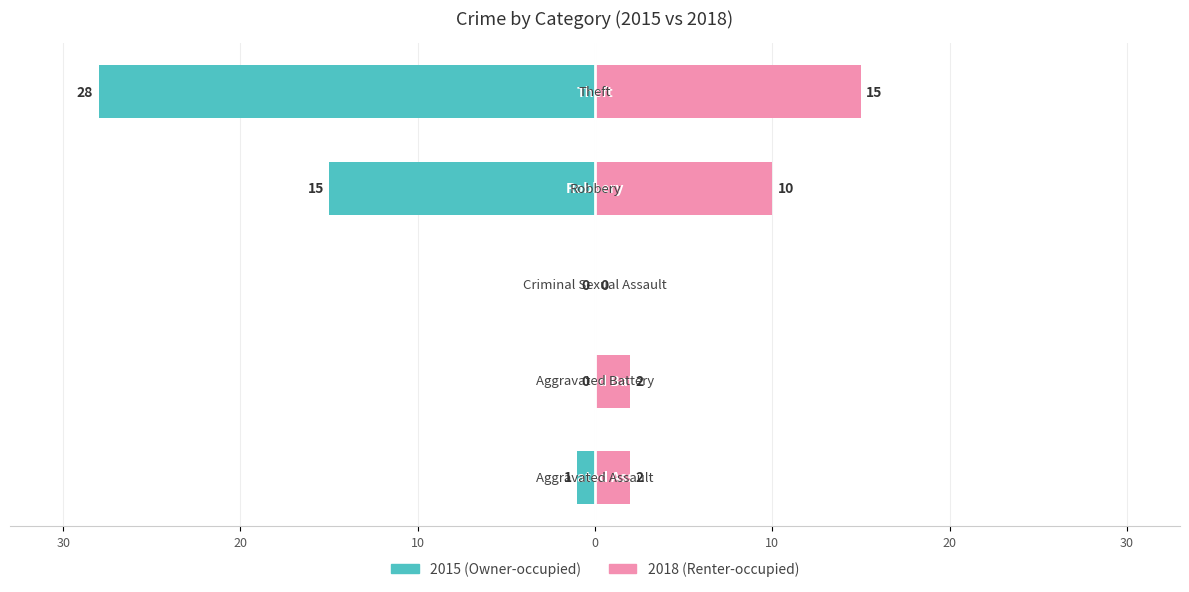

Which series has the widest spread of values?

2015